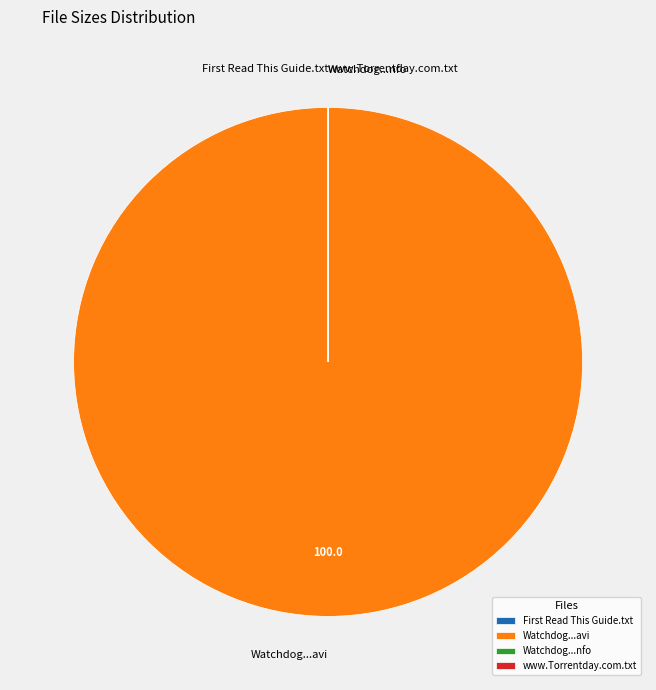

Does Watchdog...avi represent more than half of the total?

Yes